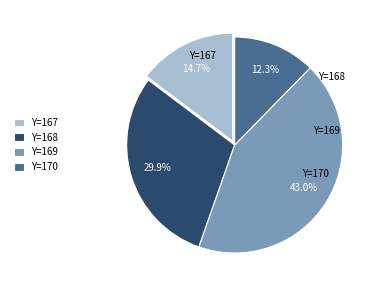

Is there any slice that represents more than half of the pie?

No